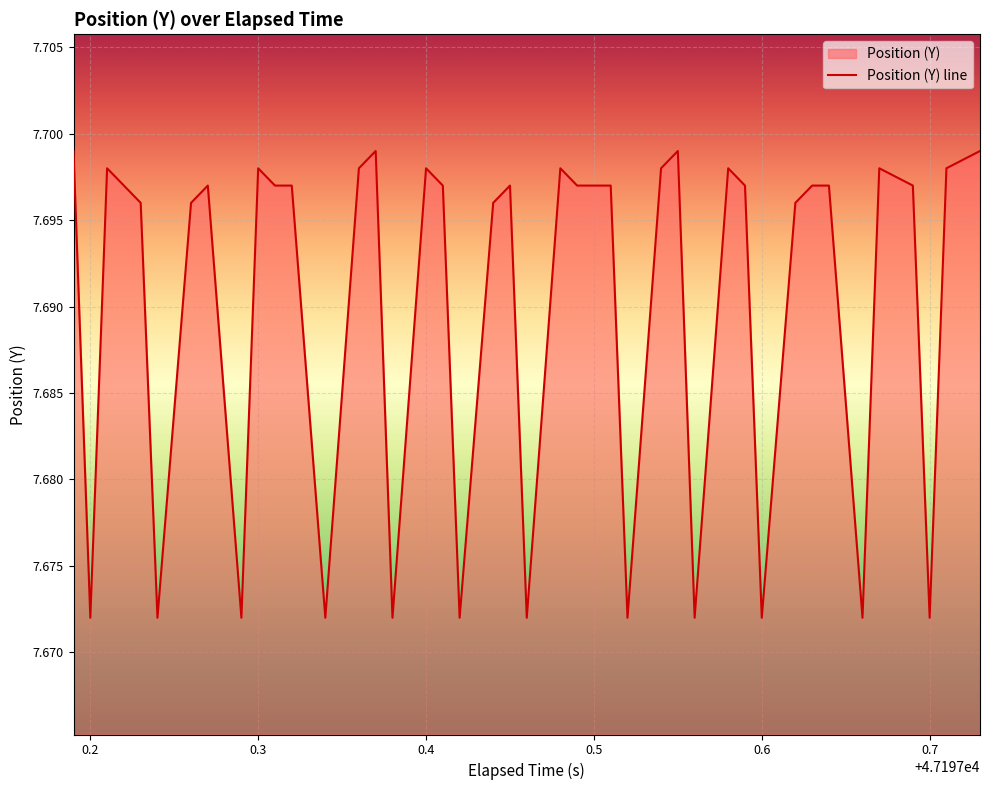

How many values are between 7 and 8?

40